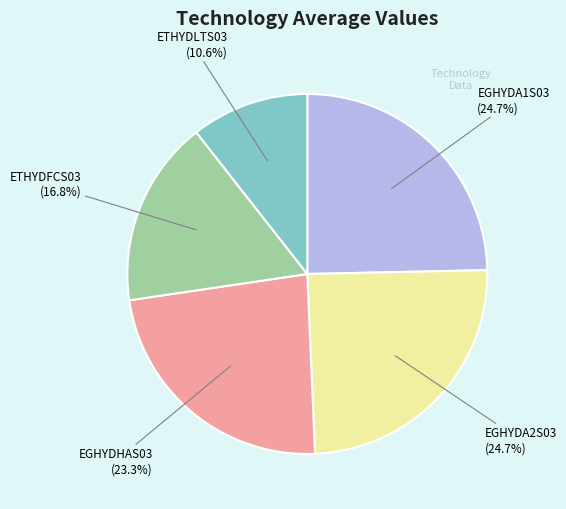

Is there a majority slice in this chart?

No